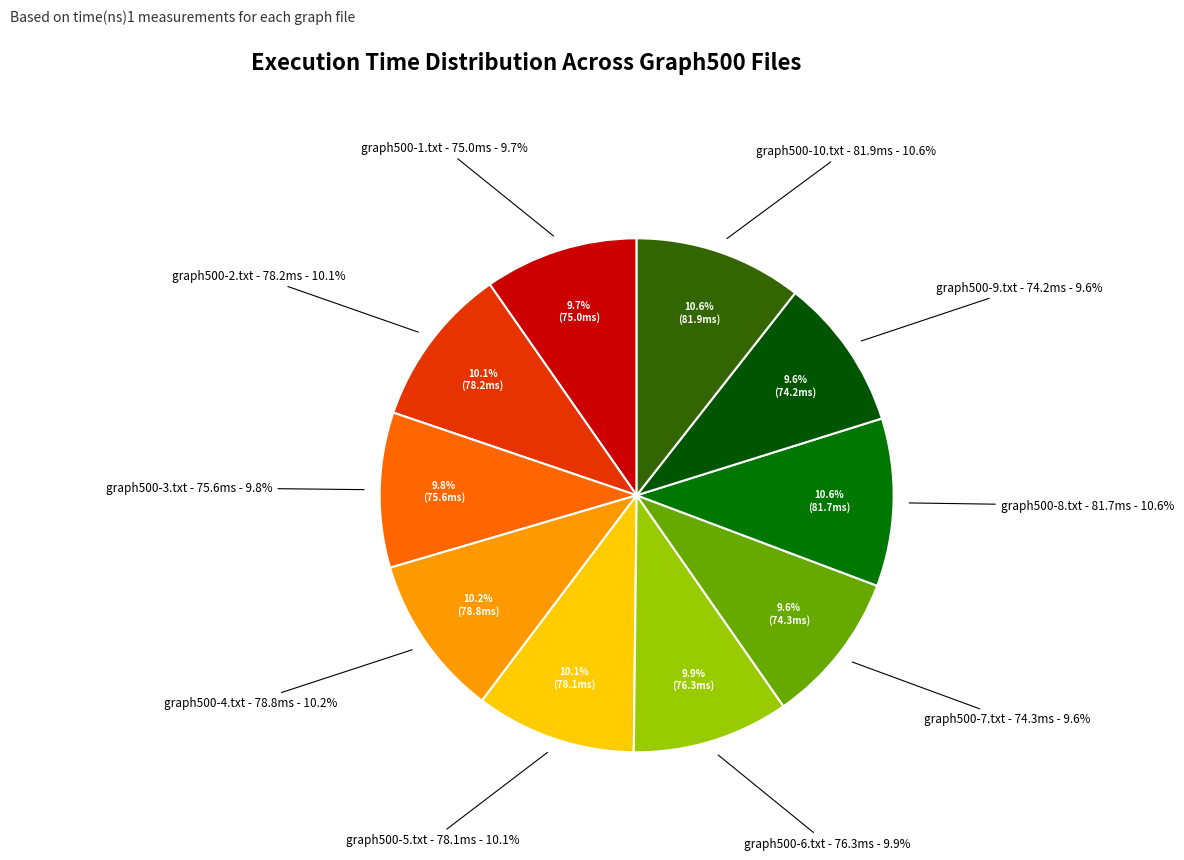

What percentage is the graph500-1.txt slice, to the nearest percent?

10%